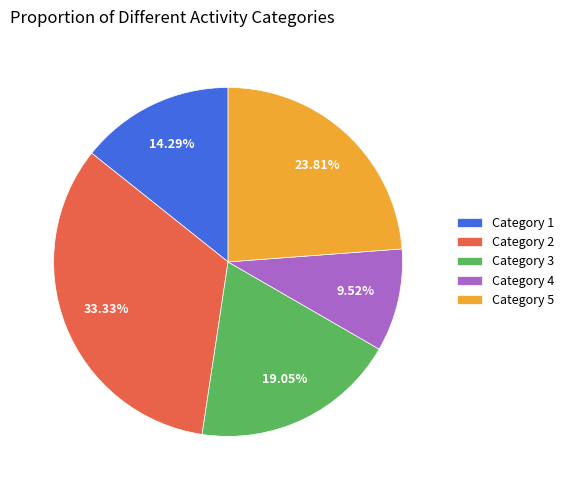

Is there a majority slice in this chart?

No